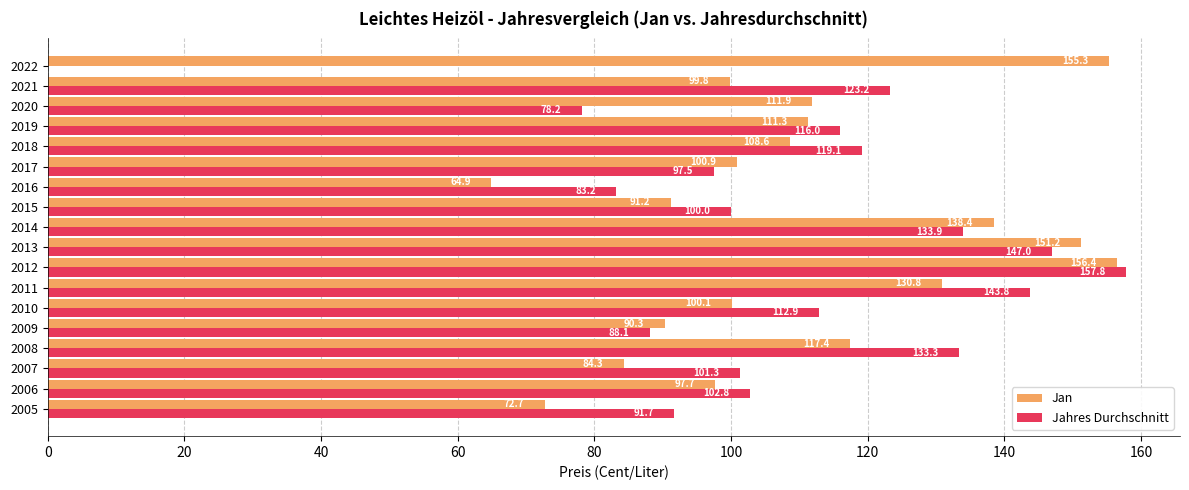

True or false: Jahres Durchschnitt has a value of 0.0 at 2022.

True